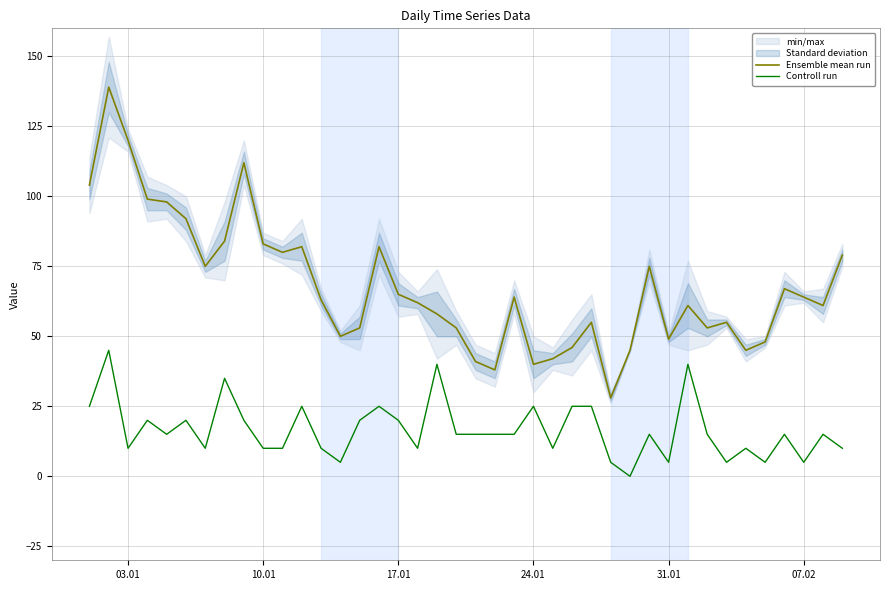

What is the lowest value of the Ensemble mean run series?

28